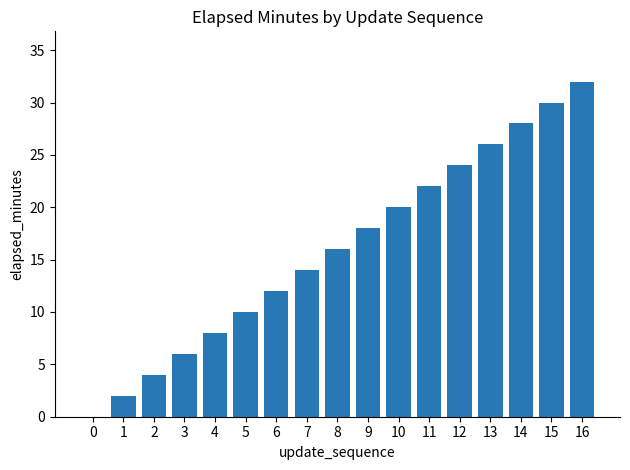

Which label corresponds to the largest value in the chart?

16